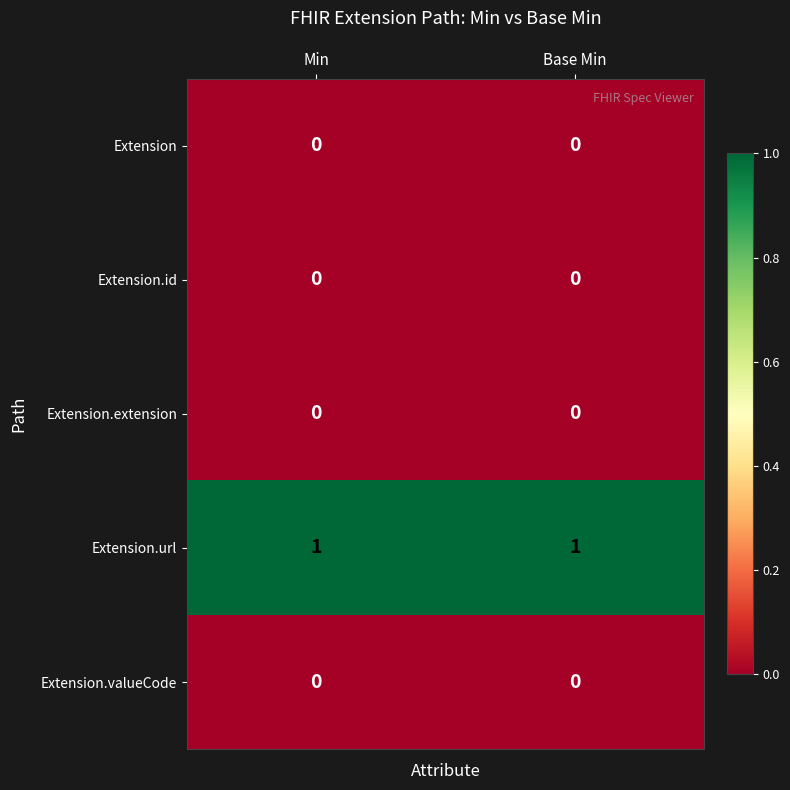

Which series has the largest total across all categories?

Extension.url